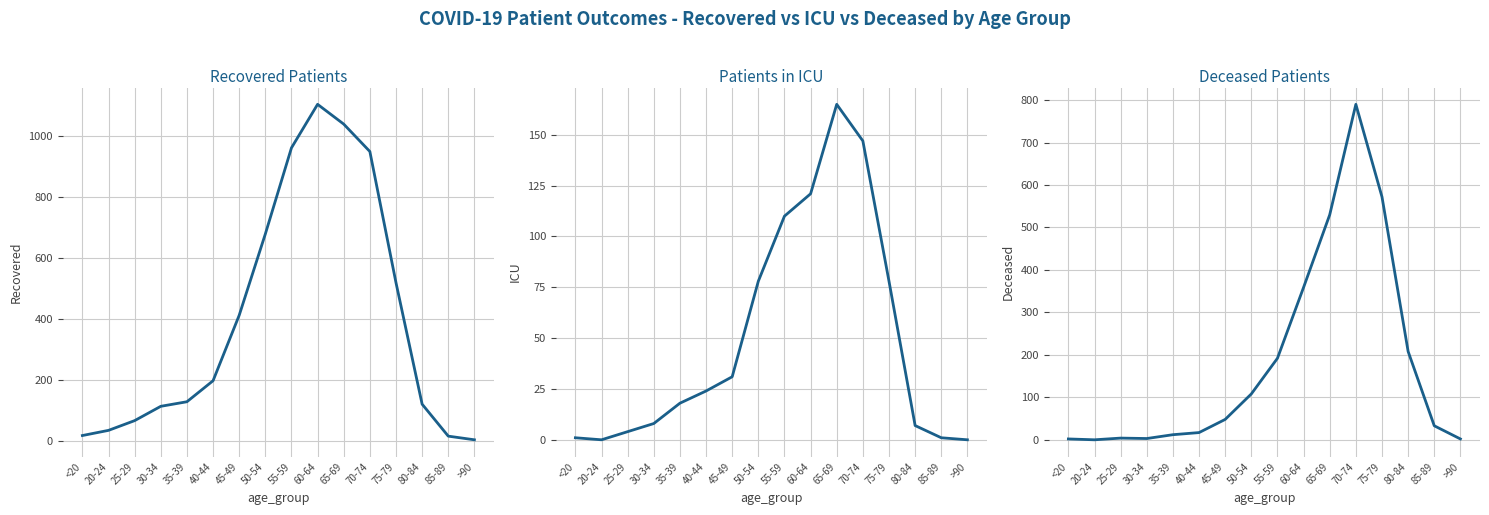

Rank the categories by patients_in_icu value from lowest to highest.

20-24, >90, <20, 85-89, 25-29, 80-84, 30-34, 35-39, 40-44, 45-49, 50-54, 75-79, 55-59, 60-64, 70-74, 65-69